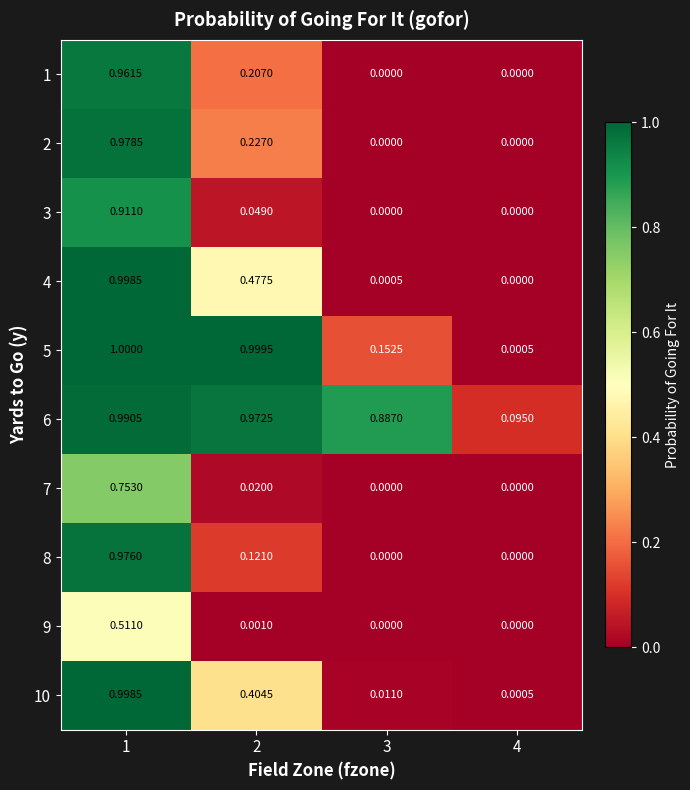

Is the value of 4 at 1 greater than the value of 7 at 2?

Yes